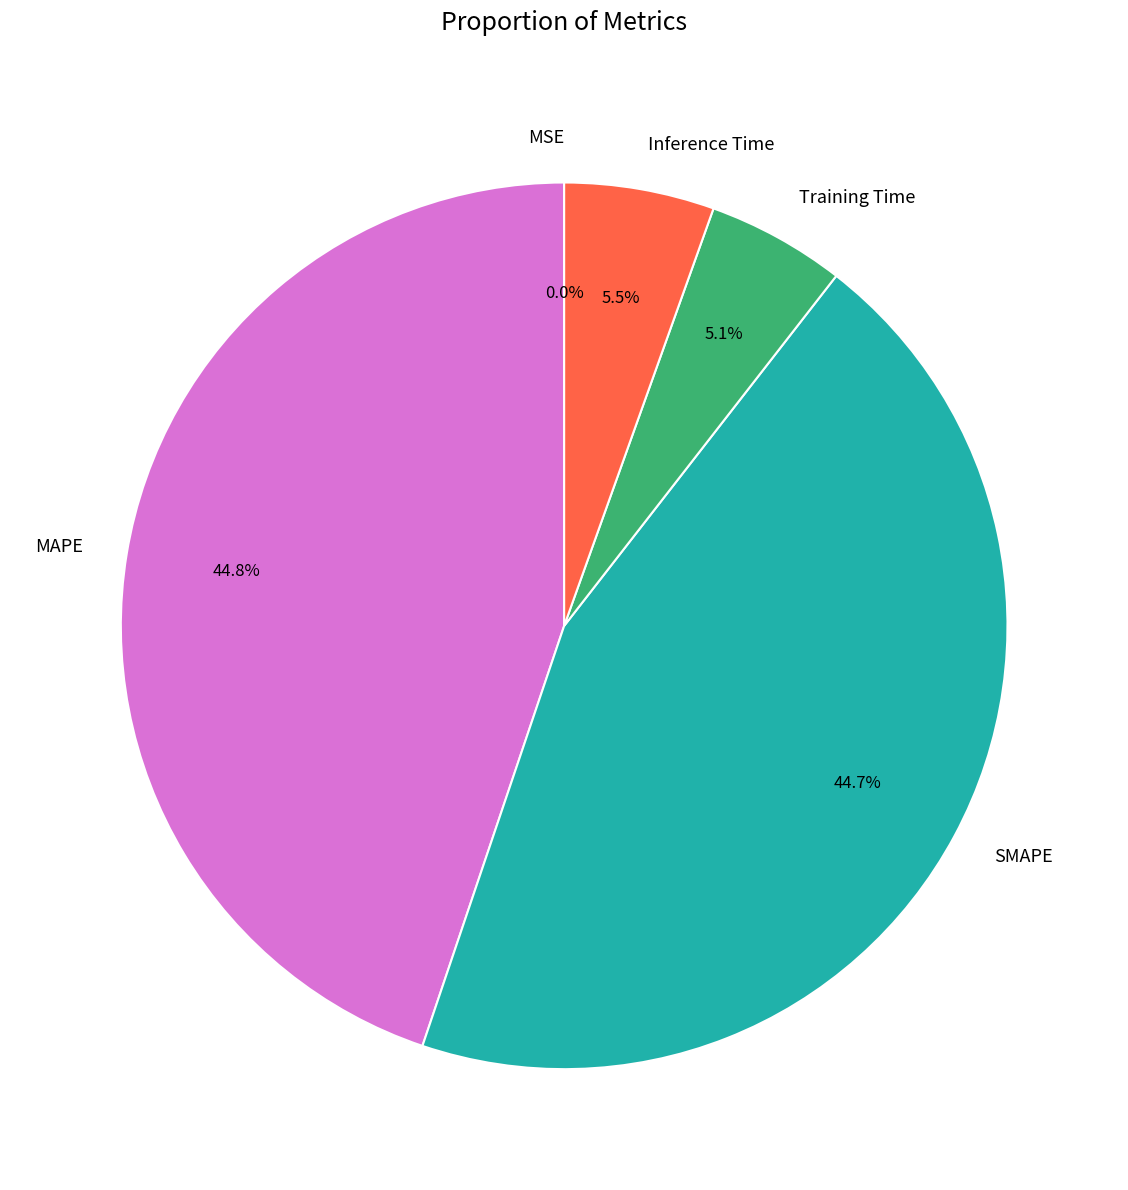

What percentage is NOT represented by Training Time?

94.9%